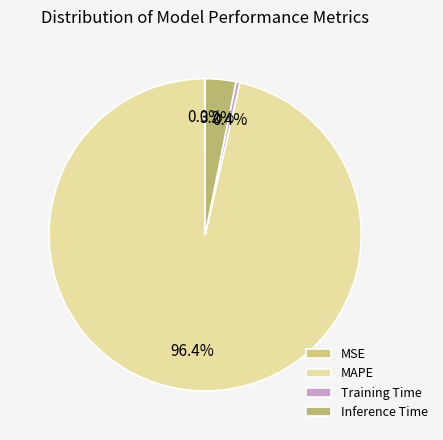

What is the smallest slice in the pie chart?

MSE